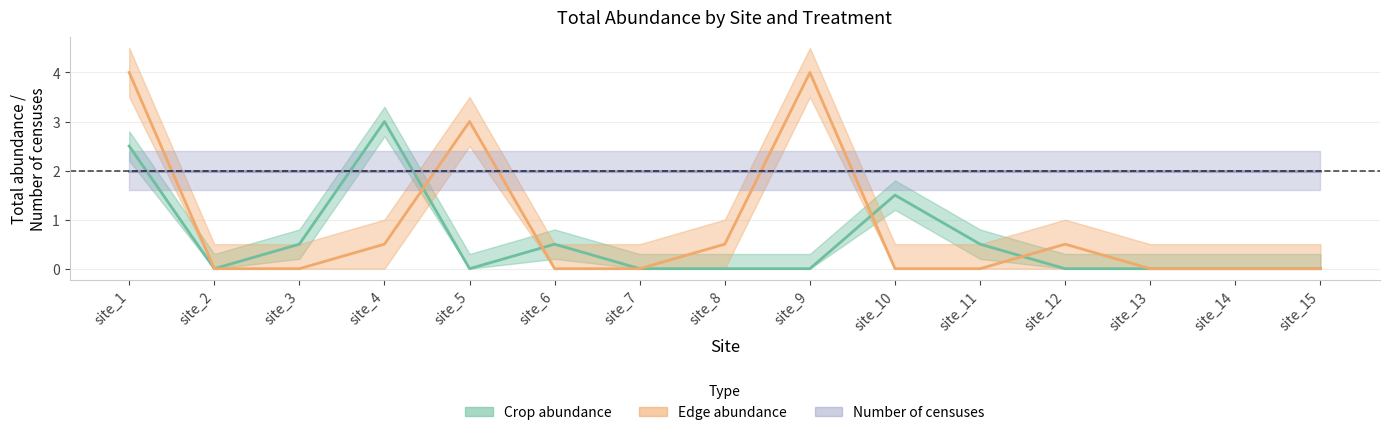

Between which two adjacent categories do Edge_abundance and Crop_abundance first intersect?

site_4 and site_5